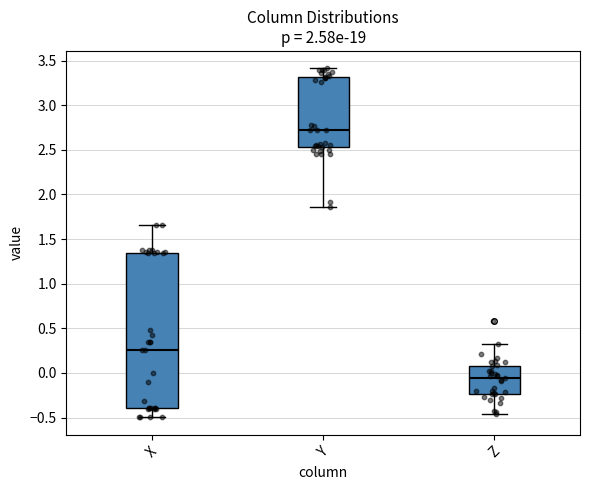

Where does the upper whisker of the box for Y end on the y-axis? The values are not printed on the chart, so give them approximately, as read against the axis.

3.40